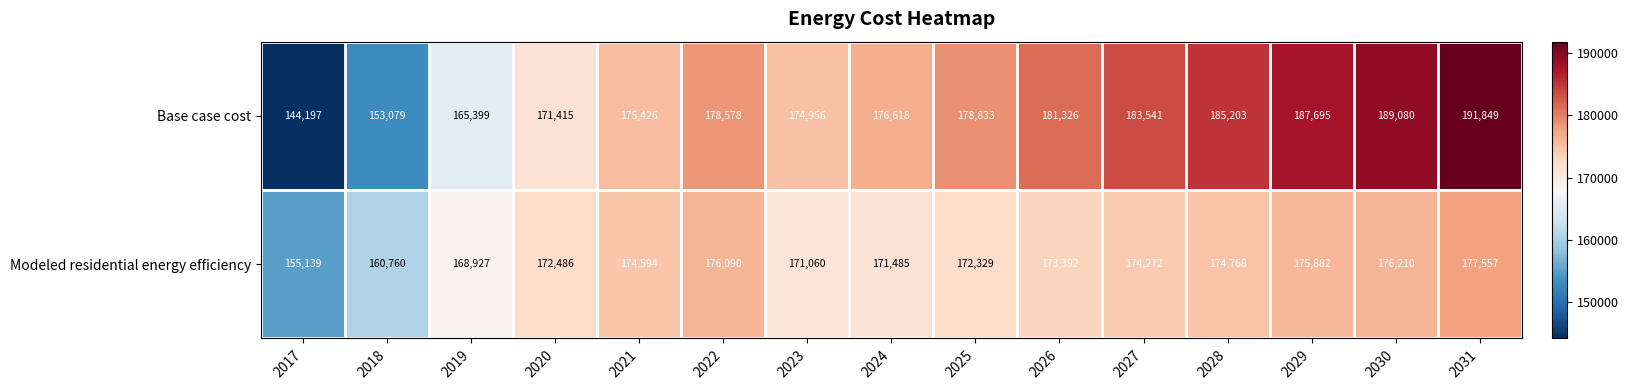

What is the difference between the Base case cost values at 2026 and 2023?

6370